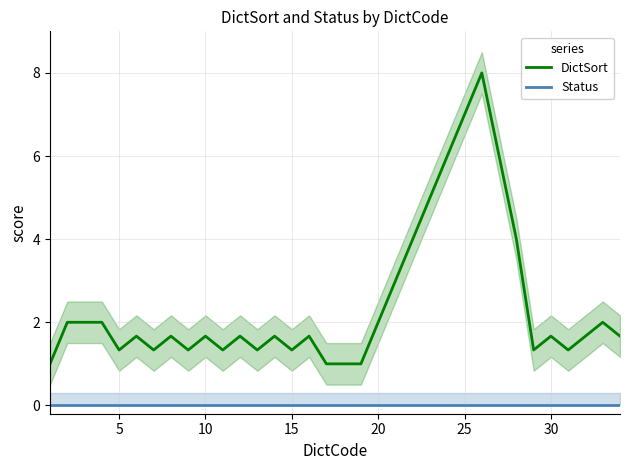

In DictSort, how many points are higher than both neighbors (excluding endpoints)?

11